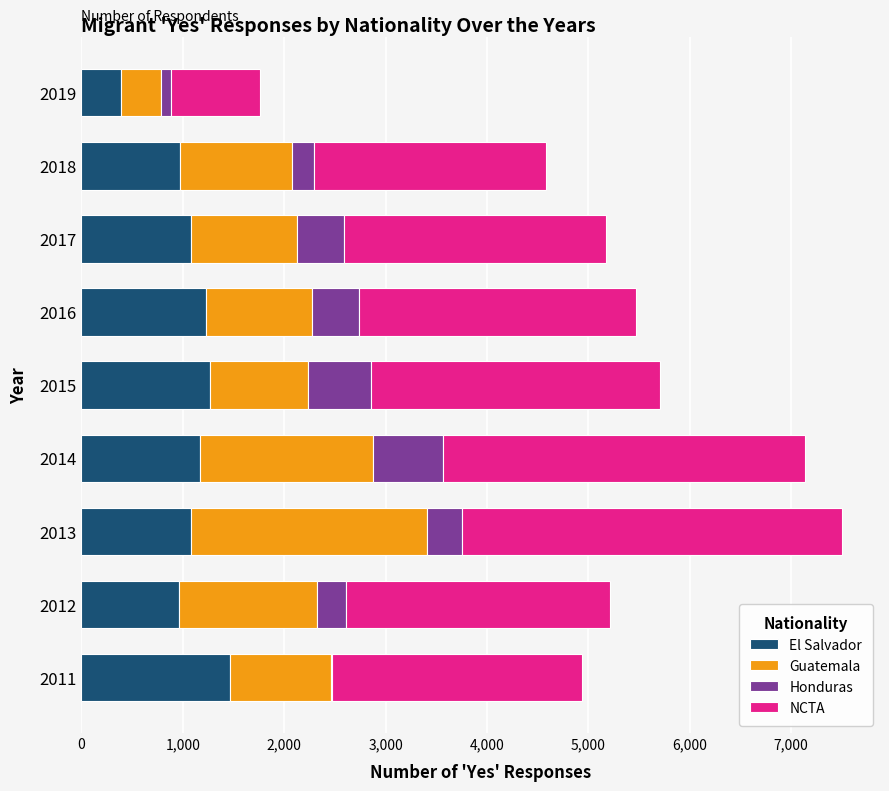

What is the maximum value for El Salvador?

1464